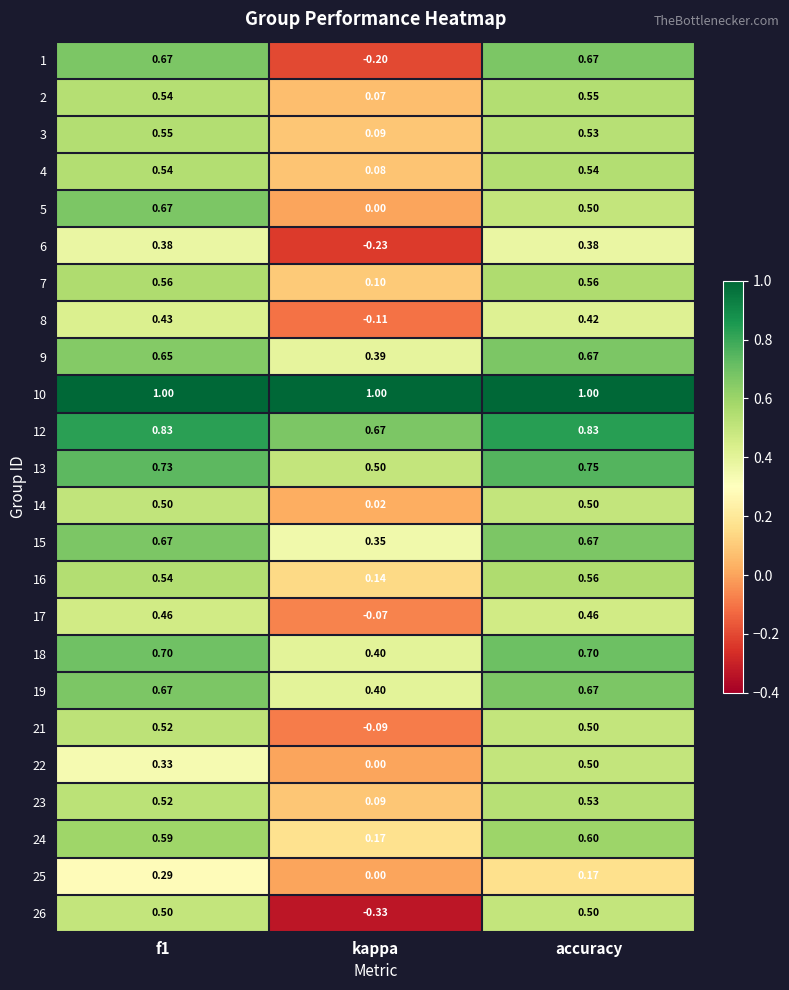

Is the value of 25 at accuracy greater than the value of 16 at kappa?

Yes